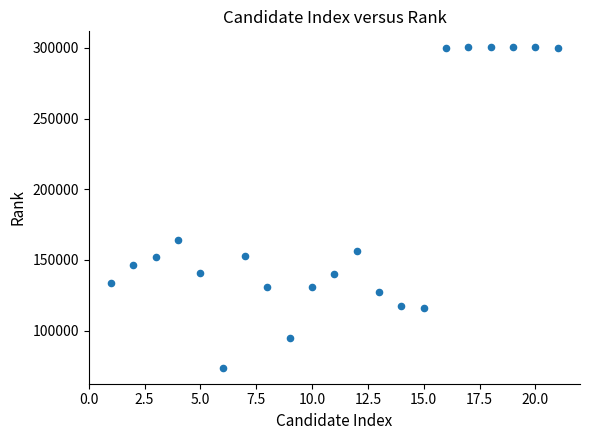

What Y value in the scatter plot is closest to 187093?

164077